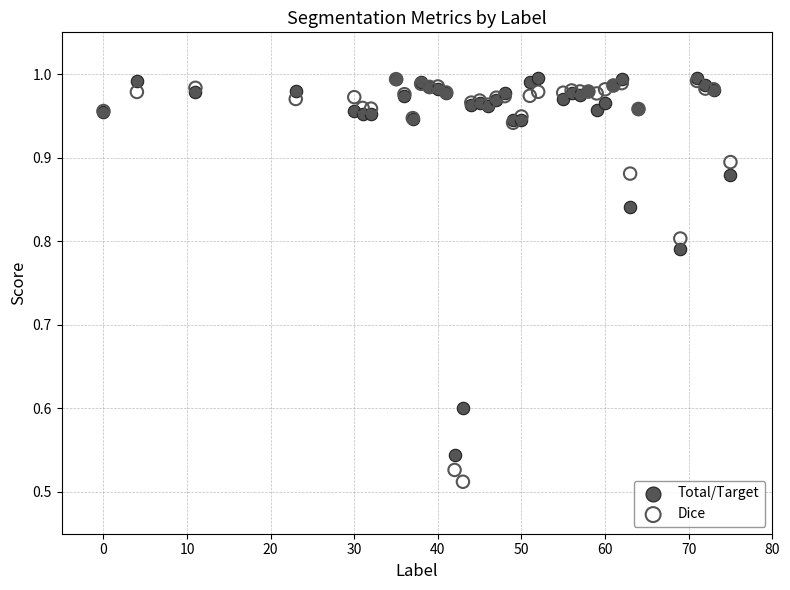

What are all the series names shown in the legend?

Total/Target, Dice